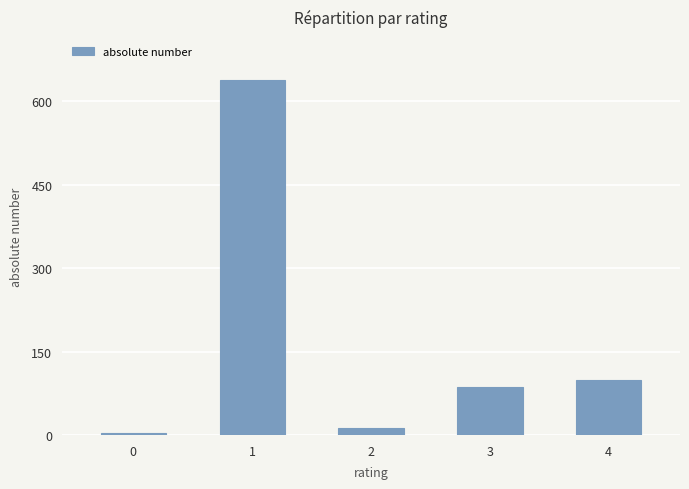

How many categories are shown in the chart?

5